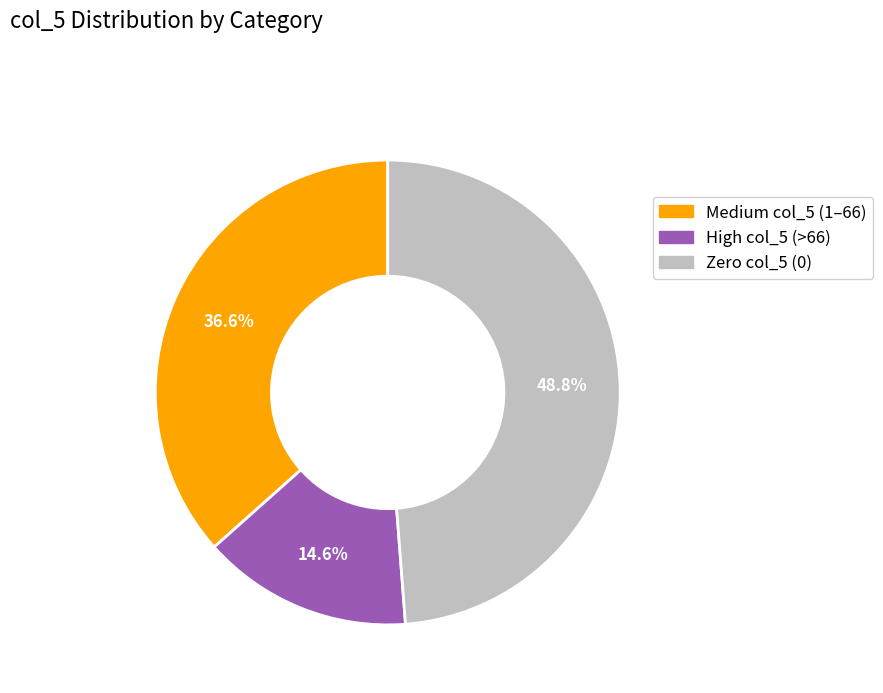

Is there a majority slice in this chart?

No